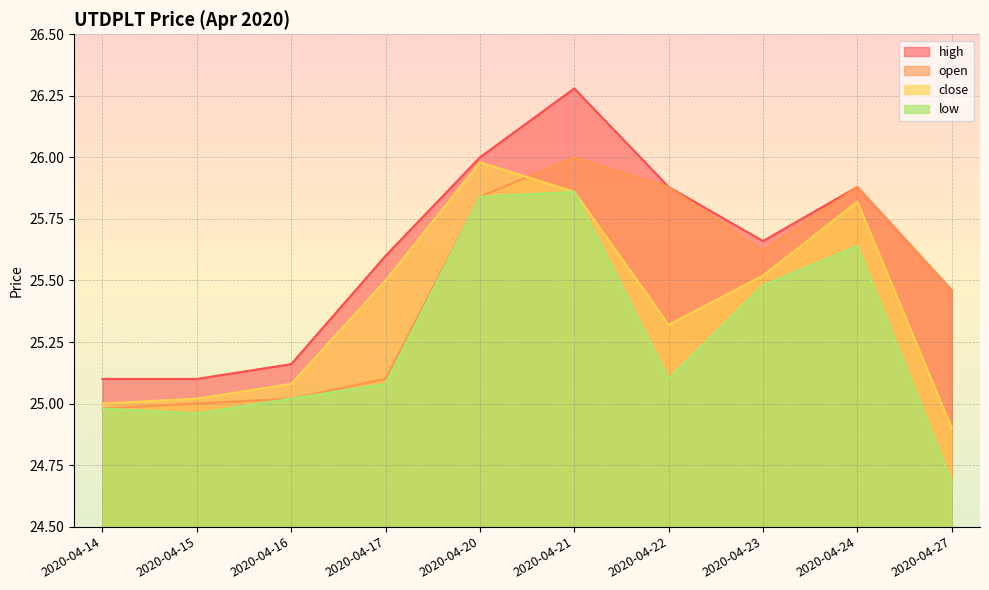

What is the difference between the highest and lowest values at 2020-04-14?

0.1